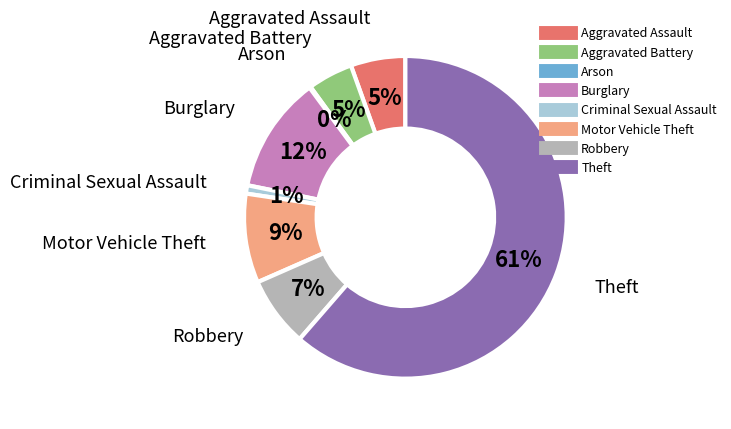

To the nearest percent, what percentage of the pie is Criminal Sexual Assault?

1%